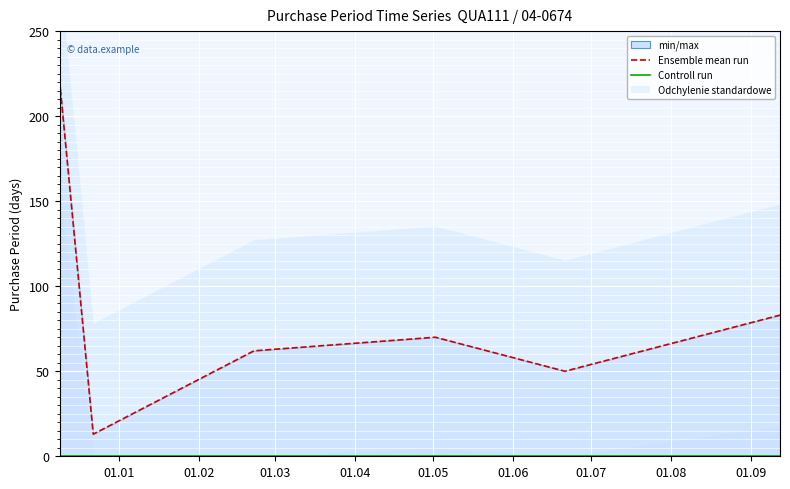

The value of Controll run at 01.05 is 0. True or false?

True